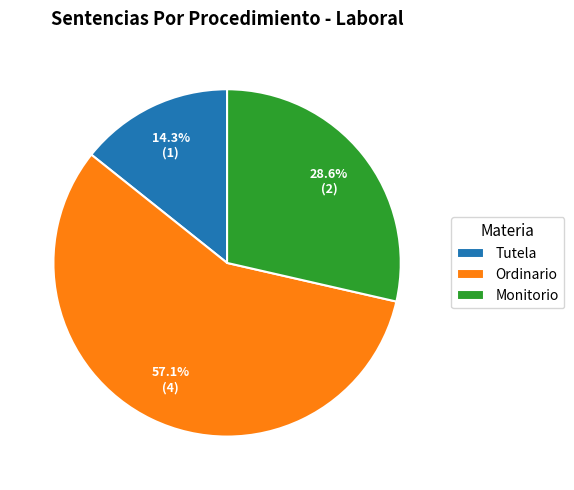

What is the total percentage of Monitorio and Ordinario?

85.7%